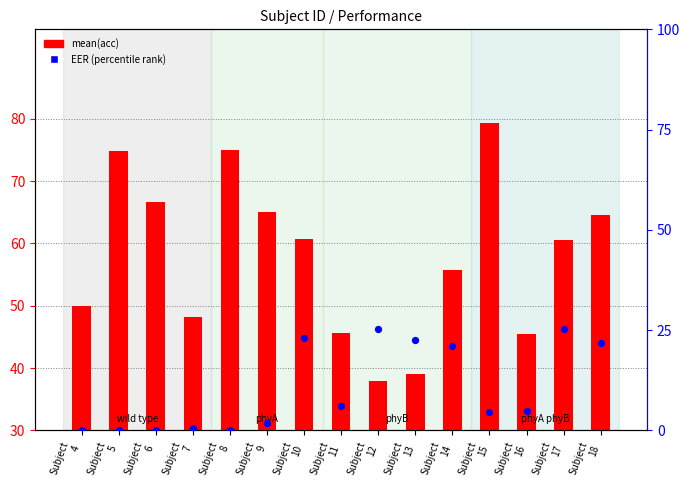

Is the value of EER (percentile) at Subject
10 greater than the value of mean(acc) at Subject
8?

No